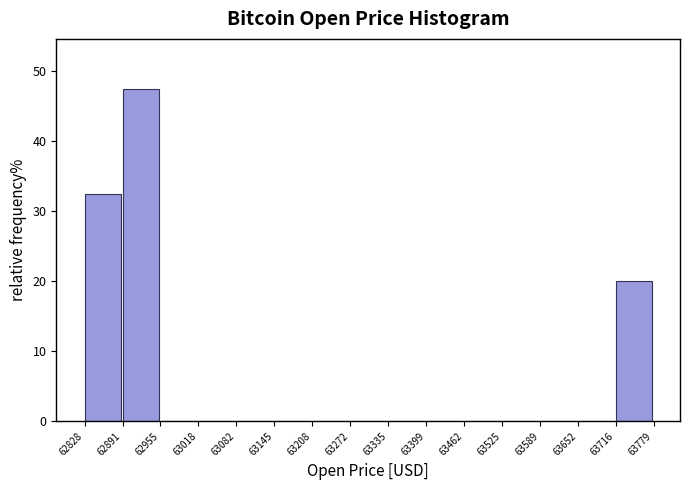

Reading left to right, transcribe this chart: for each bar, give the range it covers on the x-axis and its height. The values are not printed on the chart, so give them approximately, as read against the axis.

62828 to 62891: 33
62891 to 62955: 48
62955 to 63018: 0
63018 to 63082: 0
63082 to 63145: 0
63145 to 63208: 0
63208 to 63272: 0
63272 to 63335: 0
63335 to 63399: 0
63399 to 63462: 0
63462 to 63525: 0
63525 to 63589: 0
63589 to 63652: 0
63652 to 63716: 0
63716 to 63779: 20